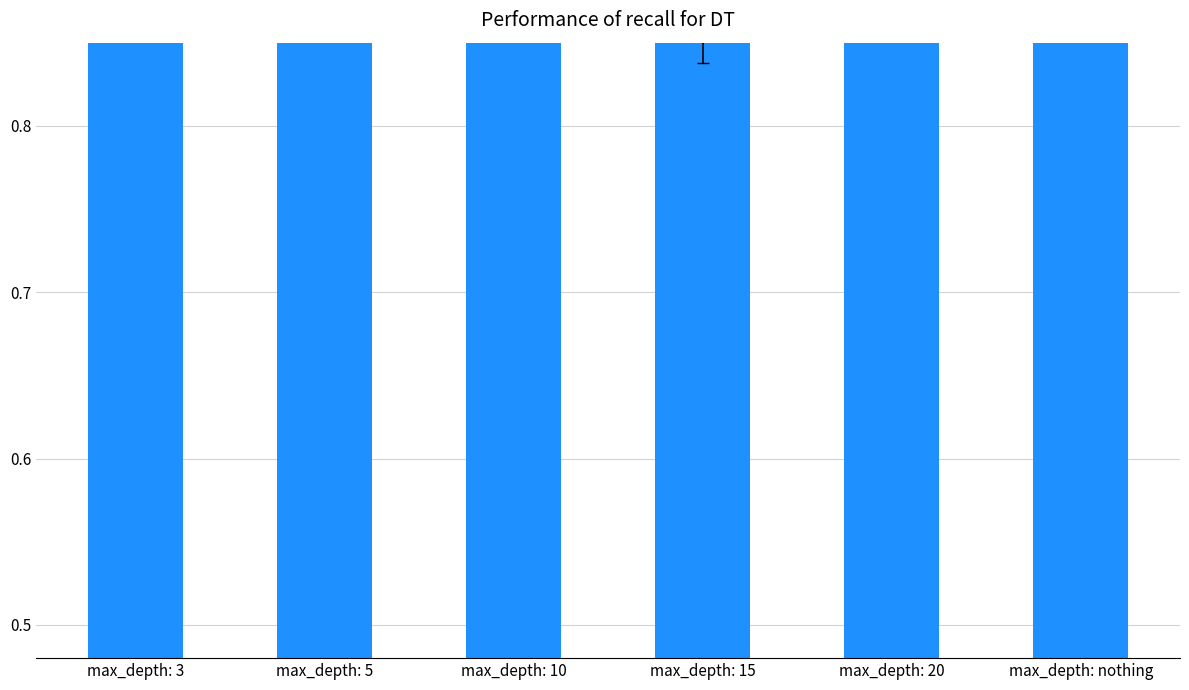

What is the sum of all values?

5.4